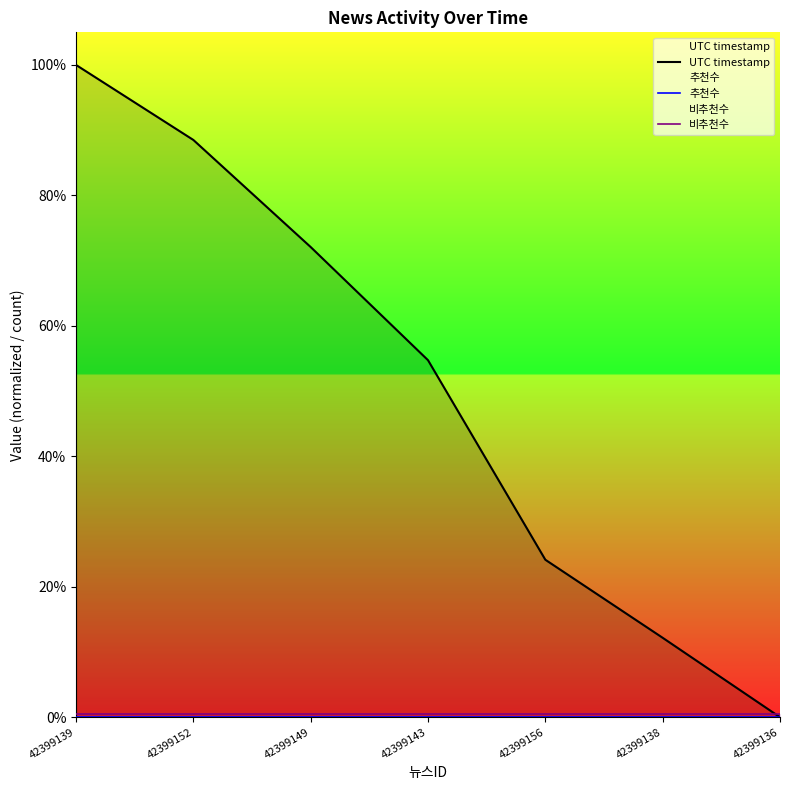

What is the lowest value of the 비추천수 series?

0.5